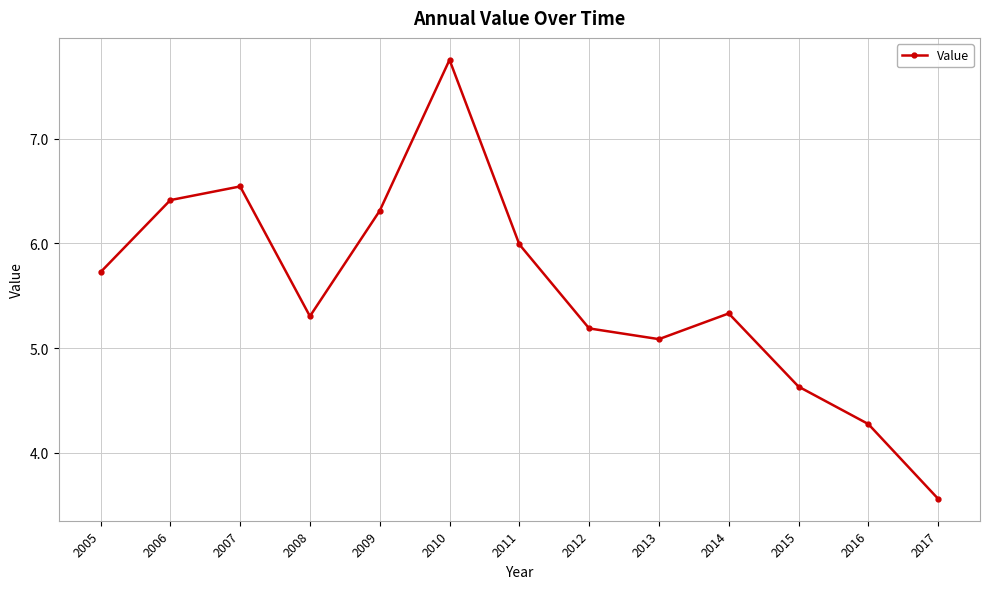

What is the average value?

5.5